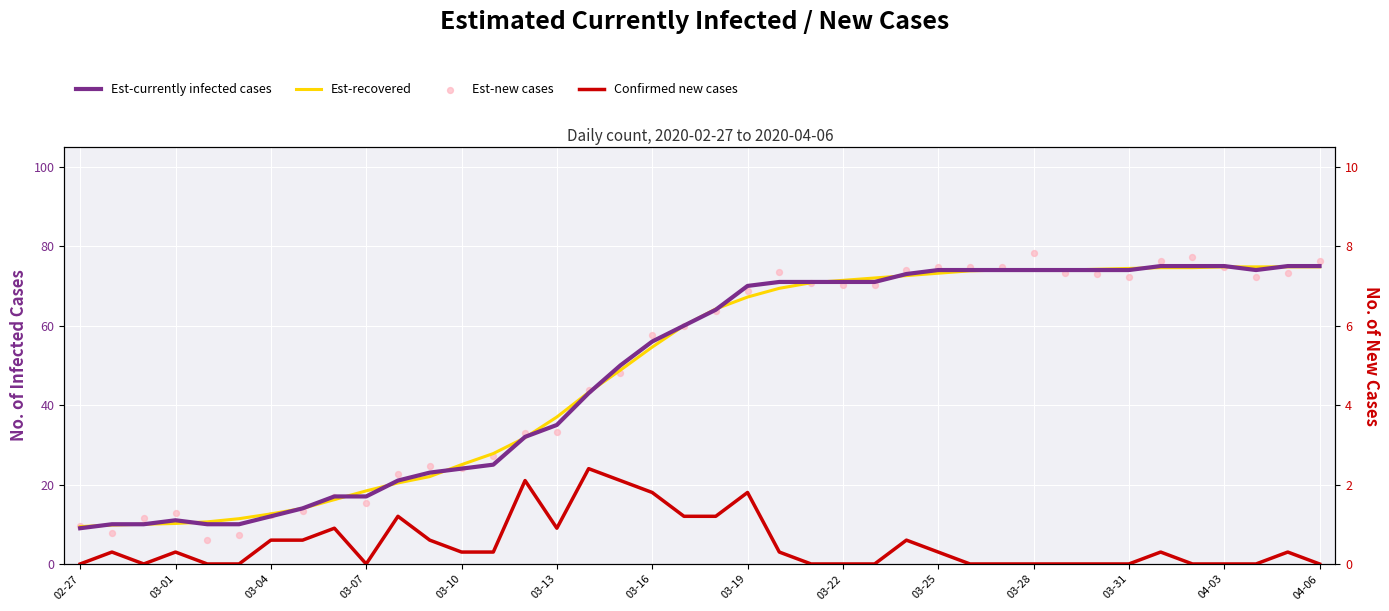

What are all the series names shown in the legend?

Est-currently infected cases, Est-recovered, Confirmed new cases, Est-new cases